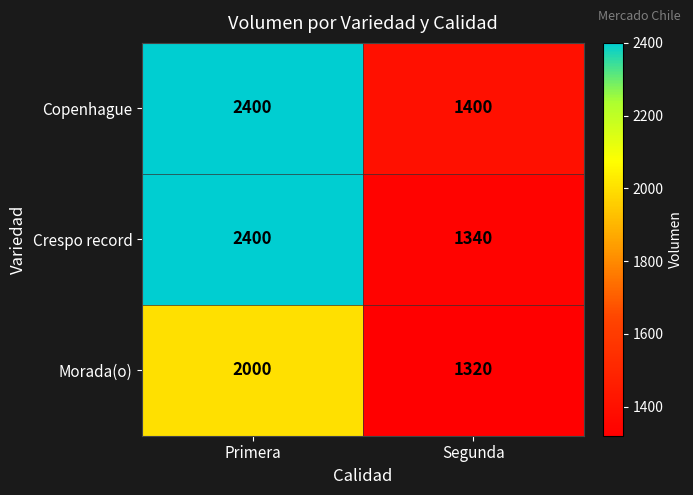

Reading left to right, transcribe all the data shown in this chart.

Copenhague: 2400	1400
Crespo record: 2400	1340
Morada(o): 2000	1320